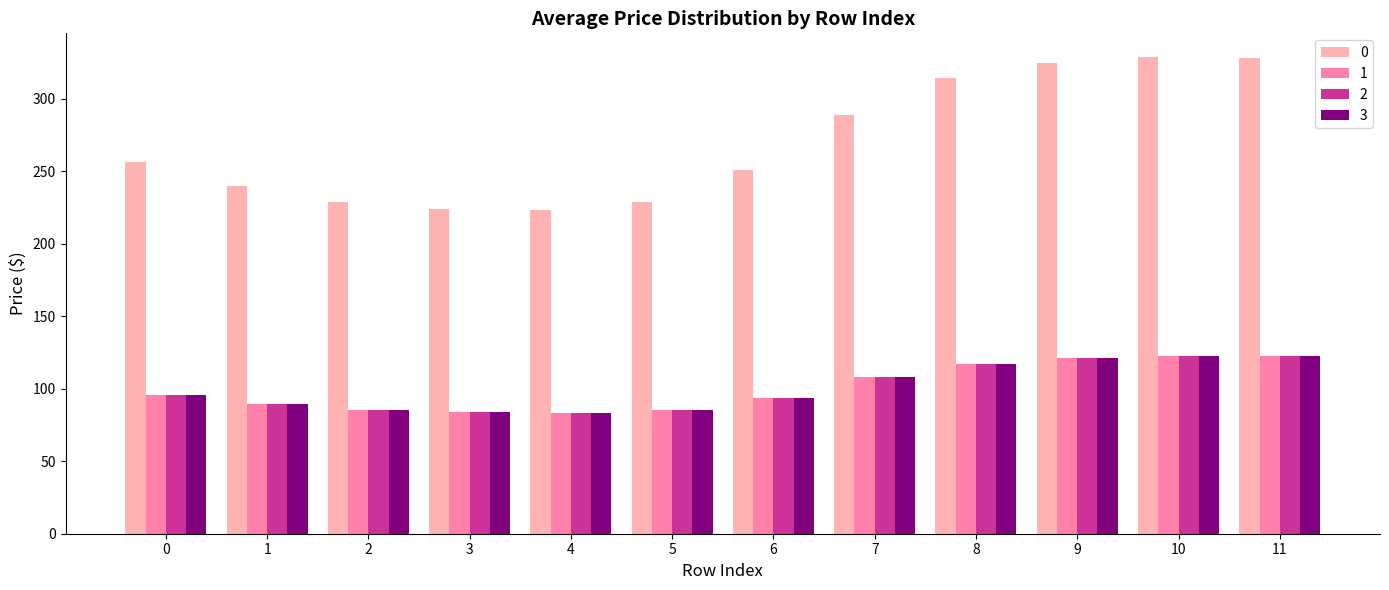

How many data points in 3 are less than 95?

6